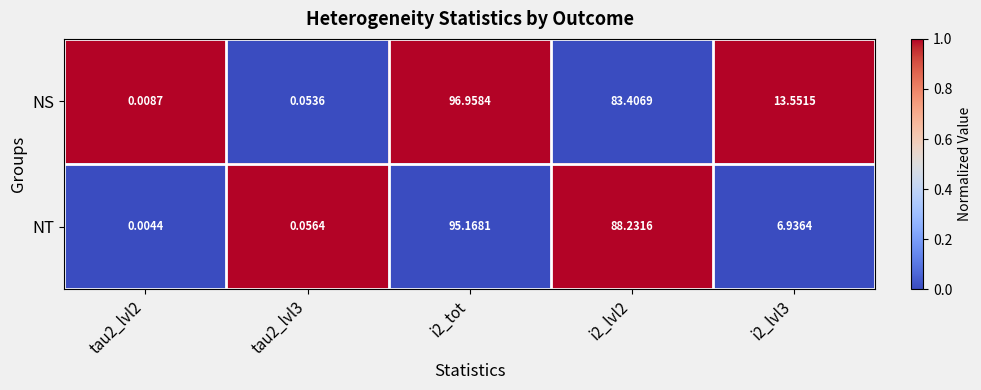

Which series has the largest range (max minus min)?

NS